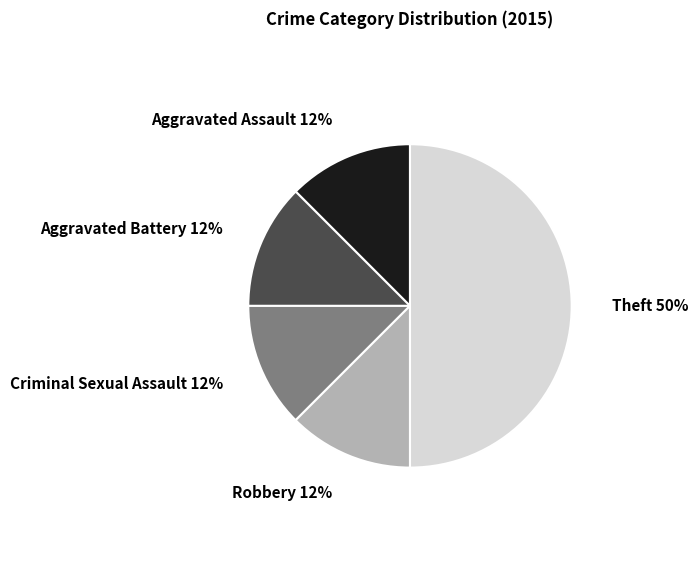

How many slices are in this pie chart?

5